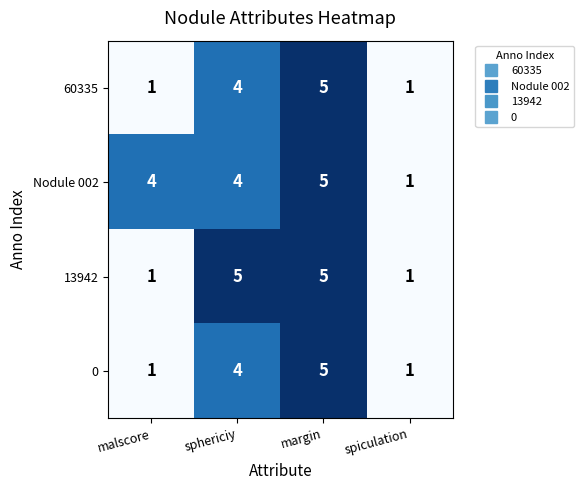

How many 13942 values are between 1 and 5?

4